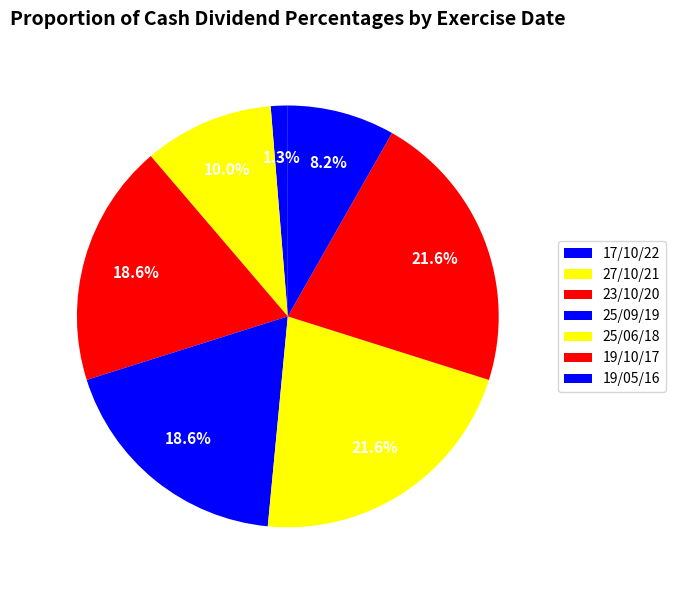

Count the number of slices in the pie.

7